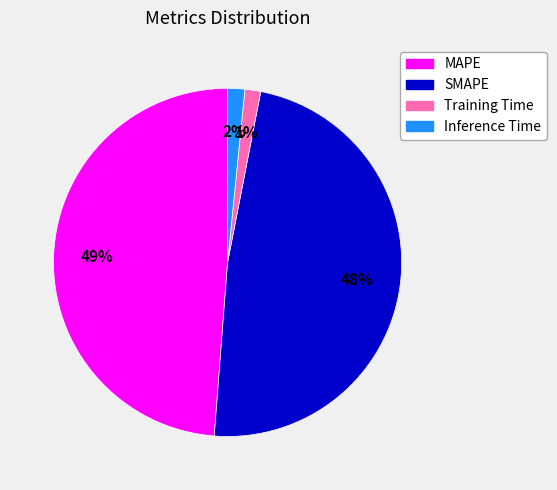

What percentage is the Inference Time slice, to the nearest percent?

2%